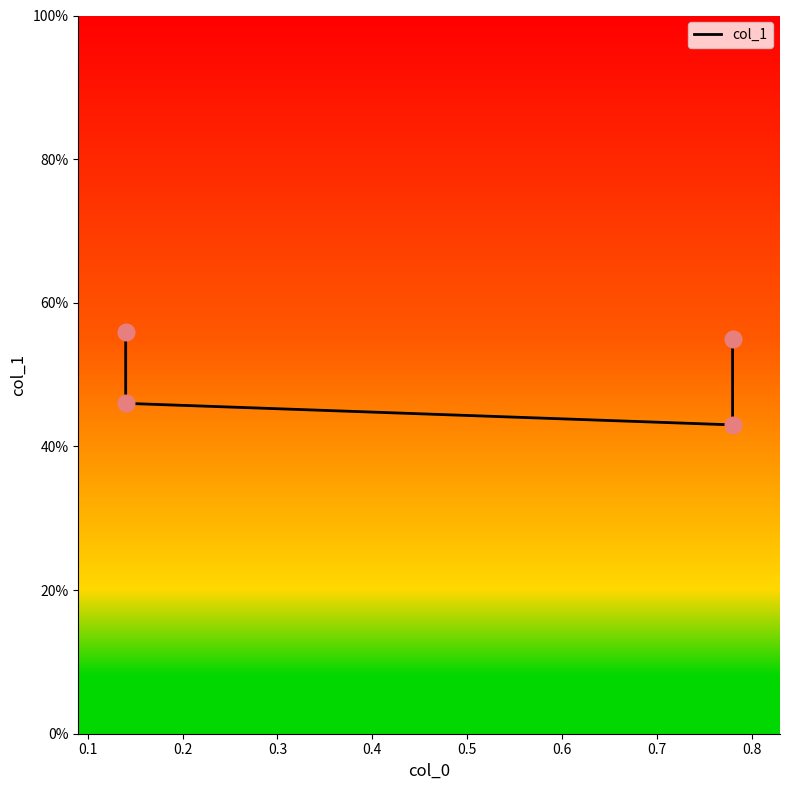

What is the change in value from 0.1 to 0.3?

+0.1